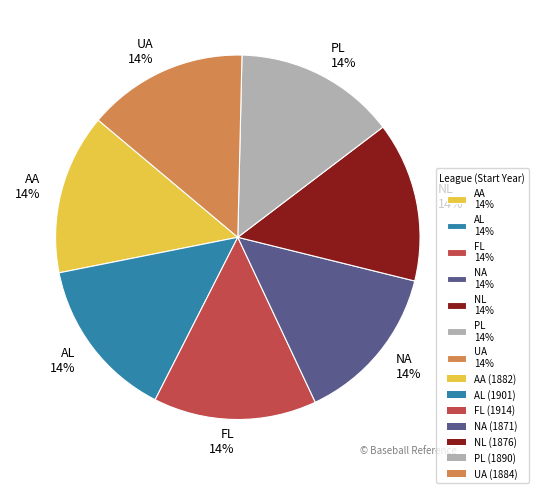

What is the ratio of the value at UA 14% to the value at NA 14%?

1.0